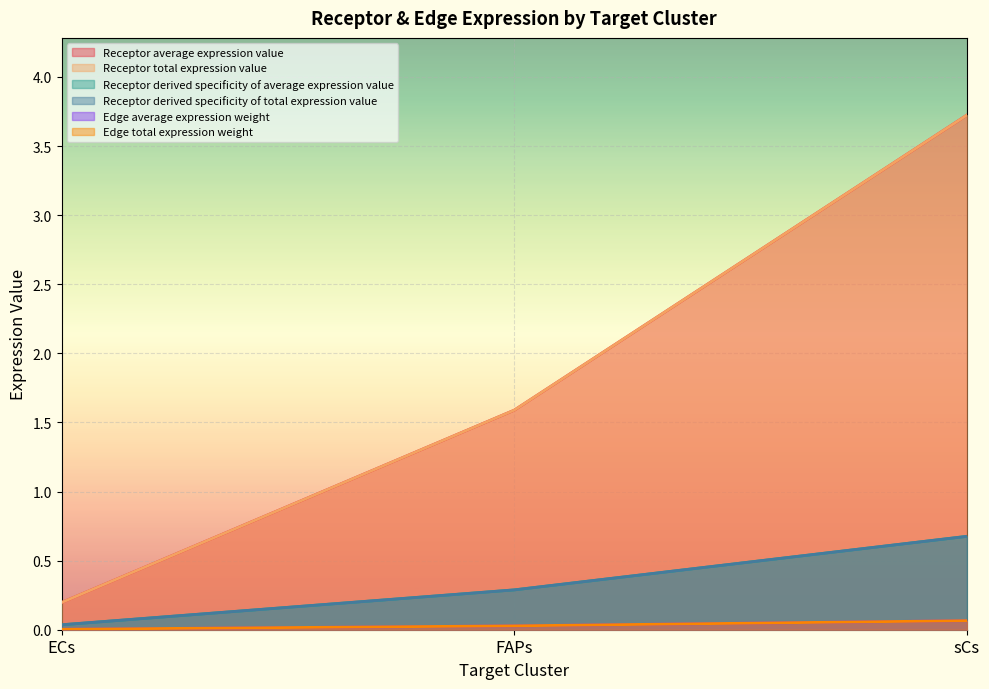

What is the difference between the Receptor average expression value values at sCs and ECs?

3.5